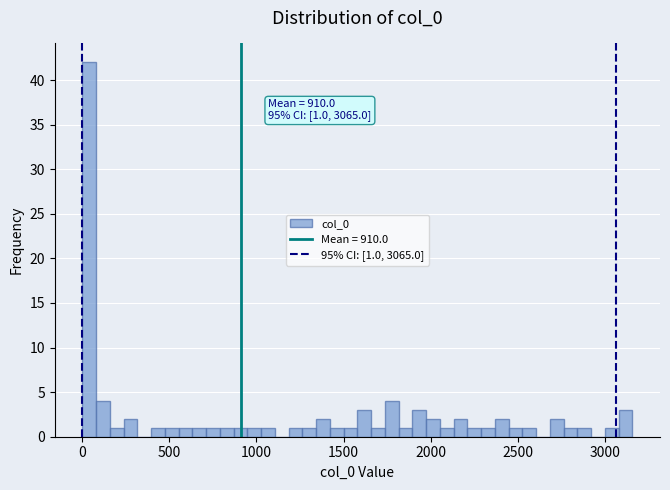

Read against the x-axis, roughly where is the centre of the tallest bar?

50